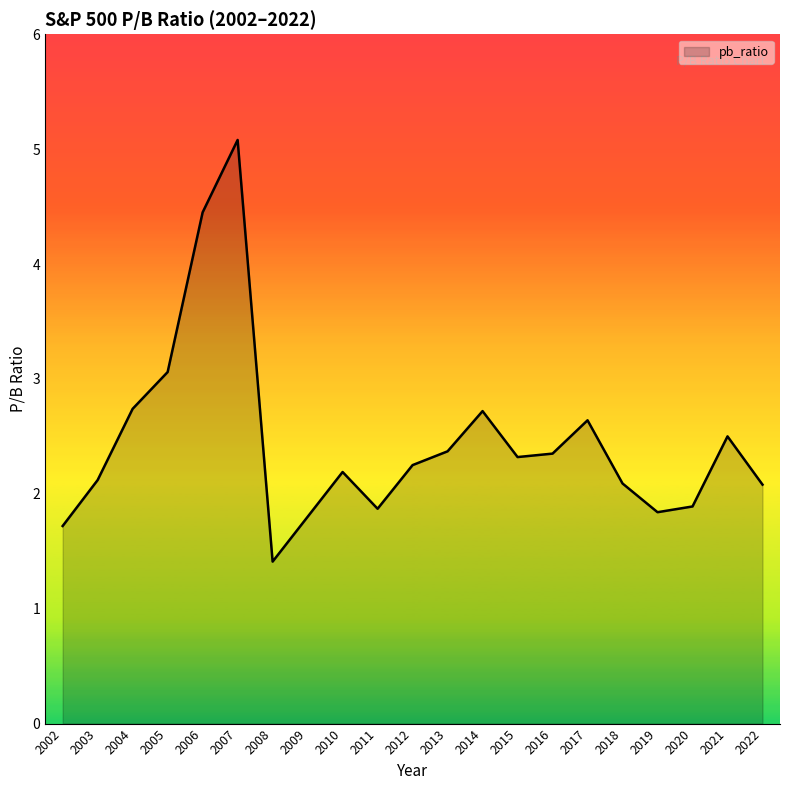

What is the difference between the maximum and second lowest values?

3.4